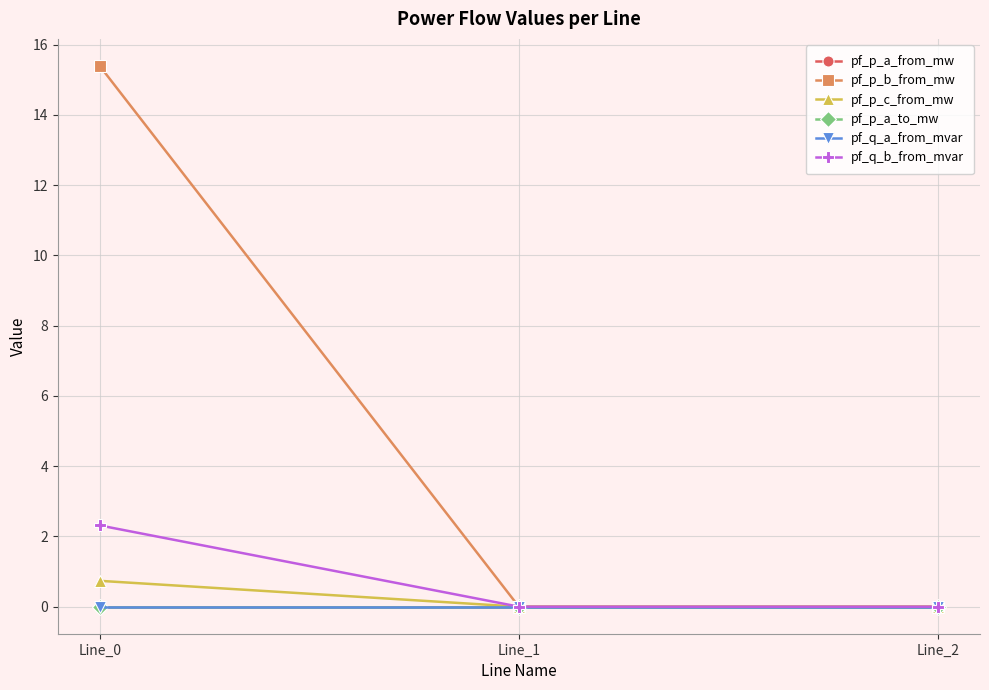

How many lines are shown in the chart?

6